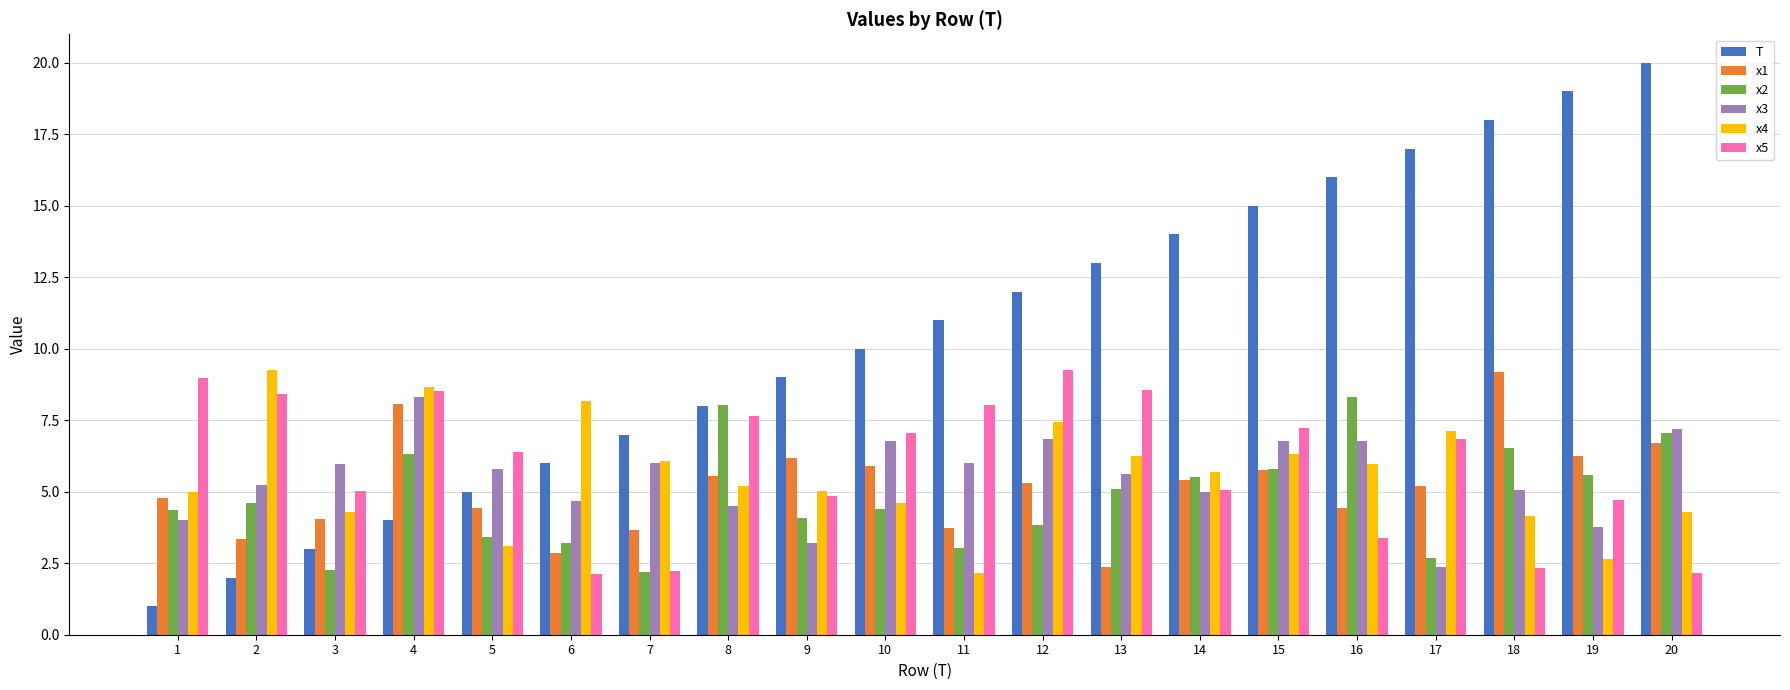

Are the bars horizontal?

No